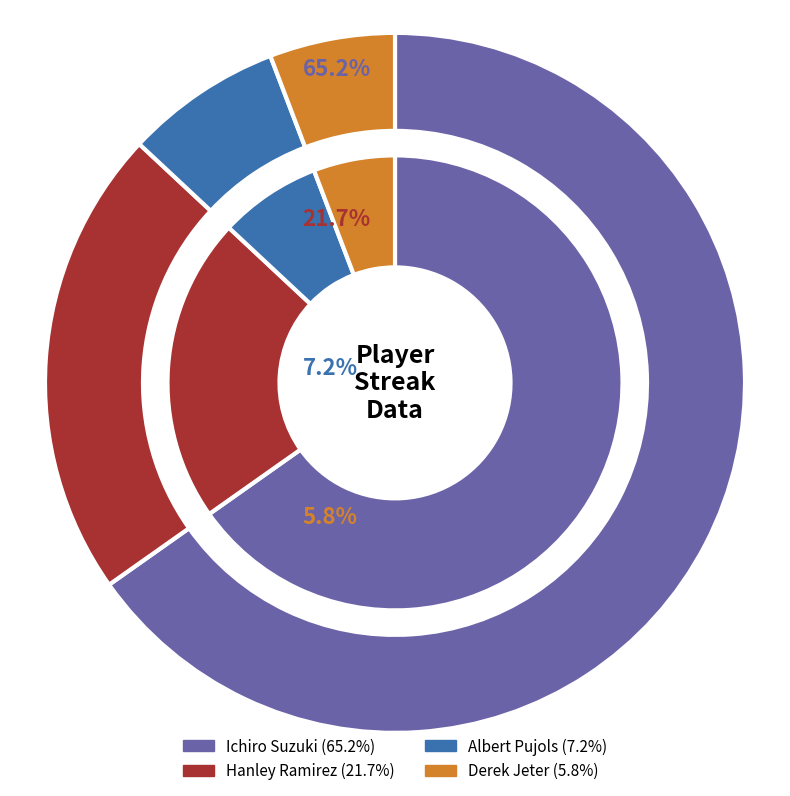

Do Derek Jeter and Hanley Ramirez together represent more than half of the pie?

No